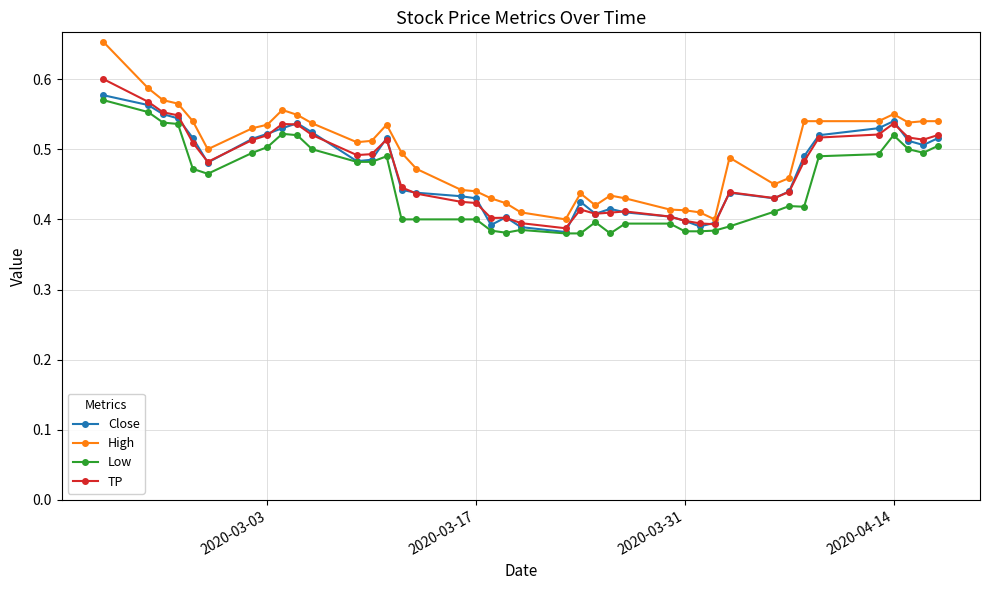

Which series has the largest range (max minus min)?

High